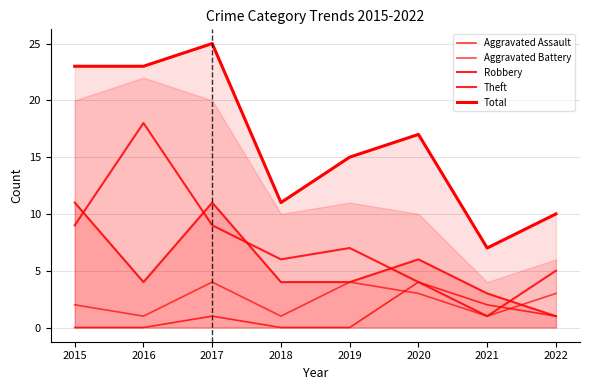

Does the chart have visible grid lines?

Yes